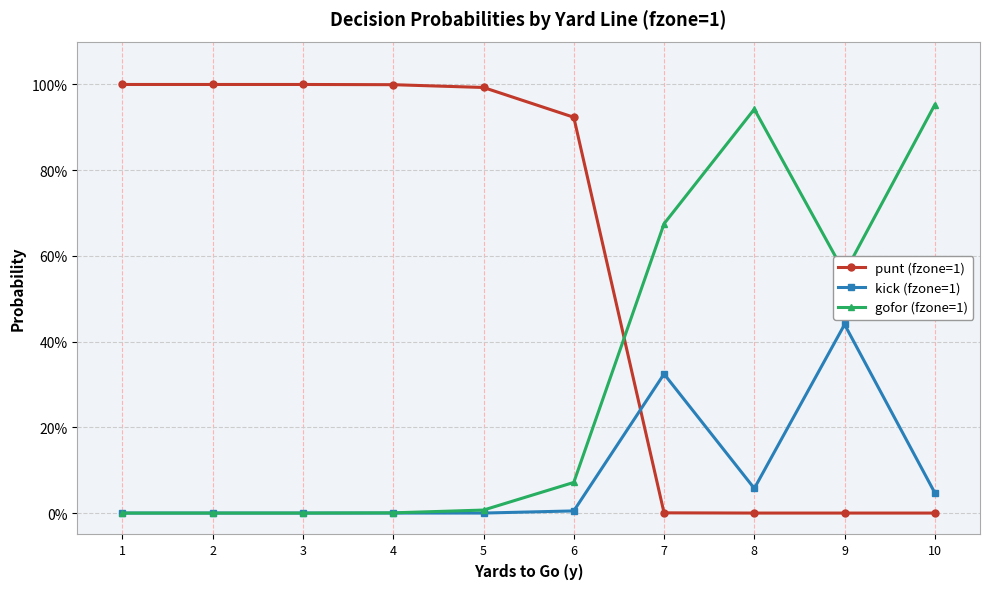

Which series has the largest total across all categories?

punt (fzone=1)